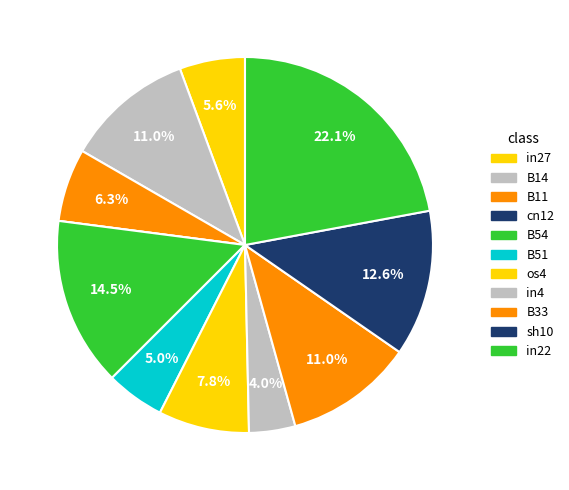

Which has a higher value, in22 or sh10?

in22